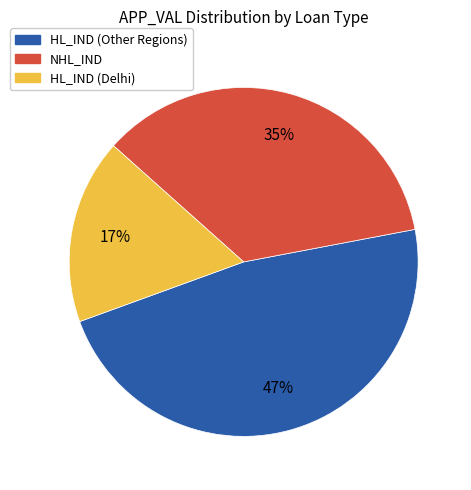

Is there a majority slice in this chart?

No